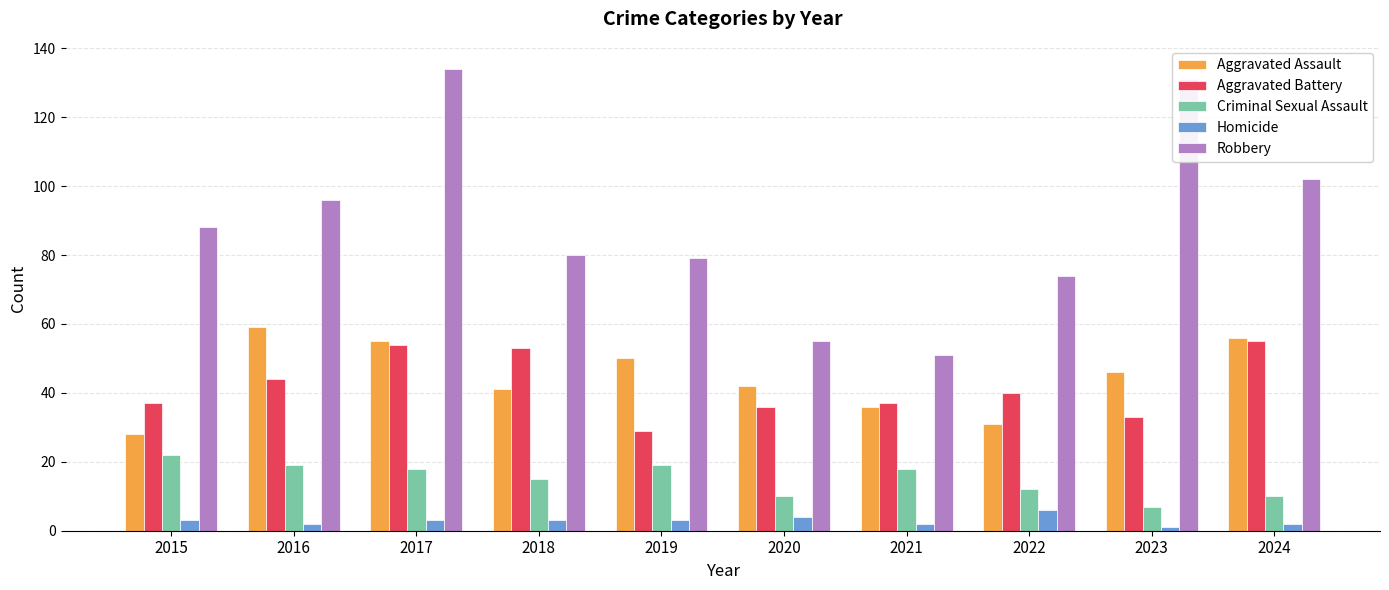

Reading left to right, what are all the values shown in this chart?

Aggravated Assault: 2015=28	2016=59	2017=55	2018=41	2019=50	2020=42	2021=36	2022=31	2023=46	2024=56
Aggravated Battery: 2015=37	2016=44	2017=54	2018=53	2019=29	2020=36	2021=37	2022=40	2023=33	2024=55
Criminal Sexual Assault: 2015=22	2016=19	2017=18	2018=15	2019=19	2020=10	2021=18	2022=12	2023=7	2024=10
Homicide: 2015=3	2016=2	2017=3	2018=3	2019=3	2020=4	2021=2	2022=6	2023=1	2024=2
Robbery: 2015=88	2016=96	2017=134	2018=80	2019=79	2020=55	2021=51	2022=74	2023=131	2024=102